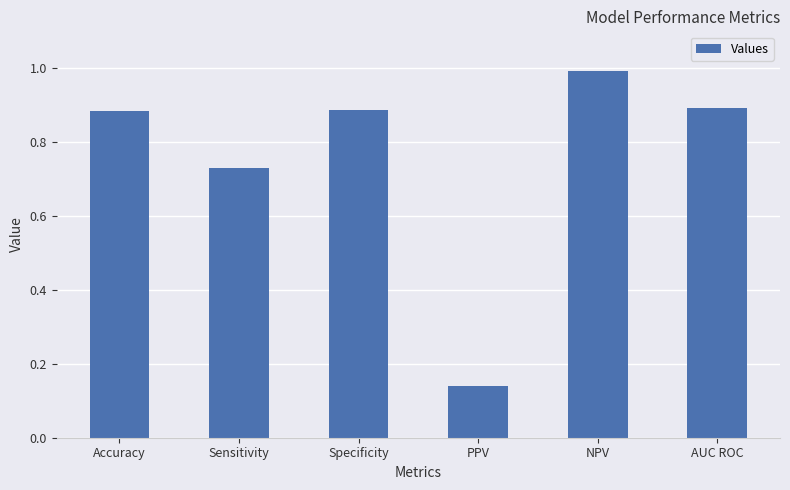

The chart shows a value of 0.9 at Accuracy. True or false?

True